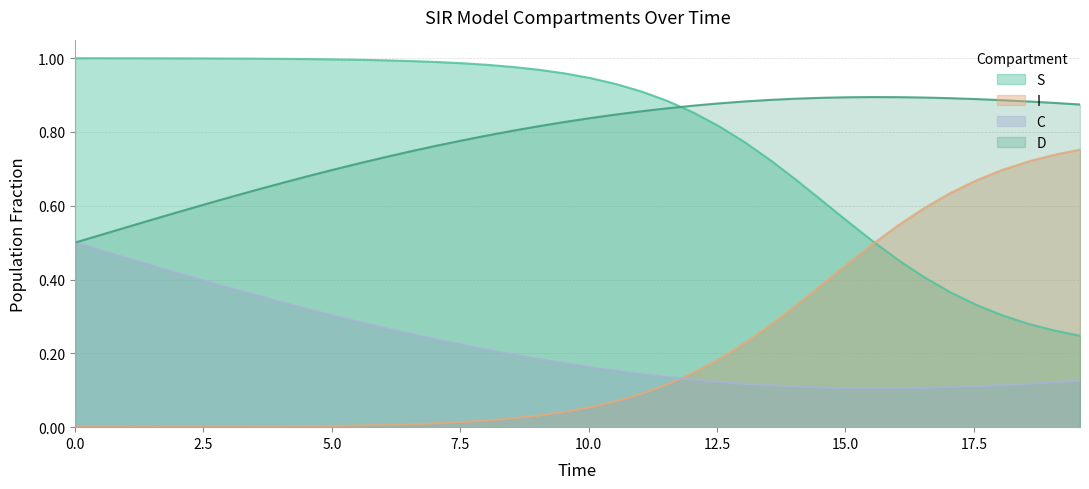

What is the value of the S point at the 39th from the left?

0.3